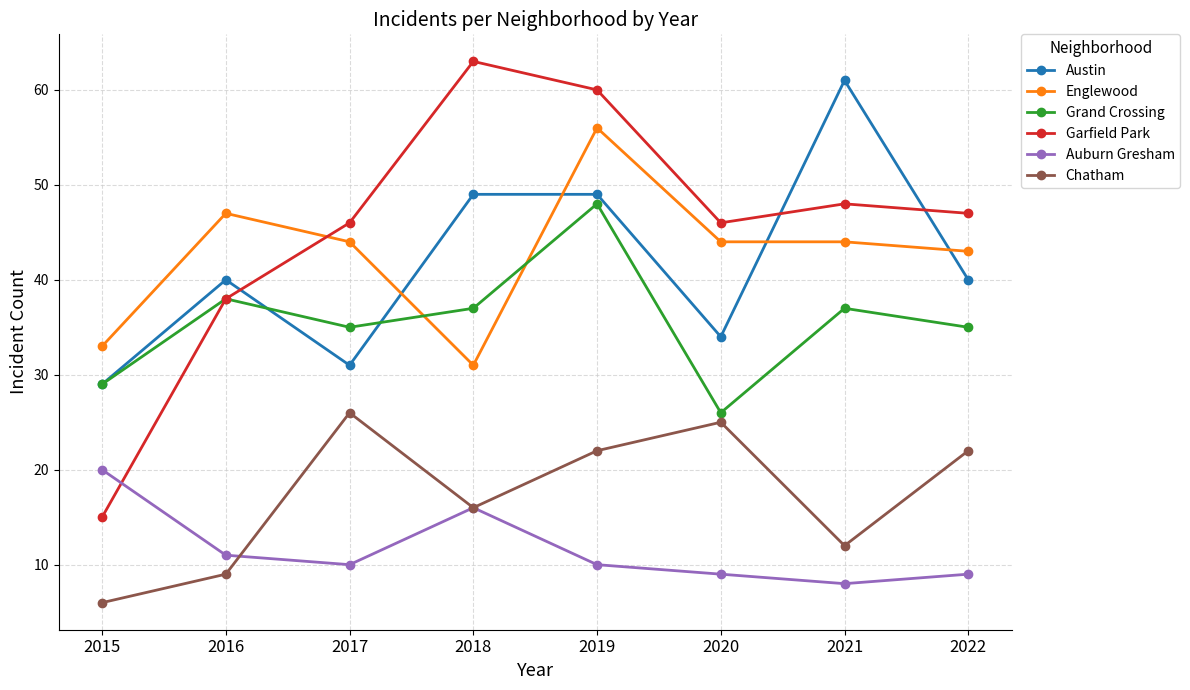

At which label is Chatham closest to 16?

2018